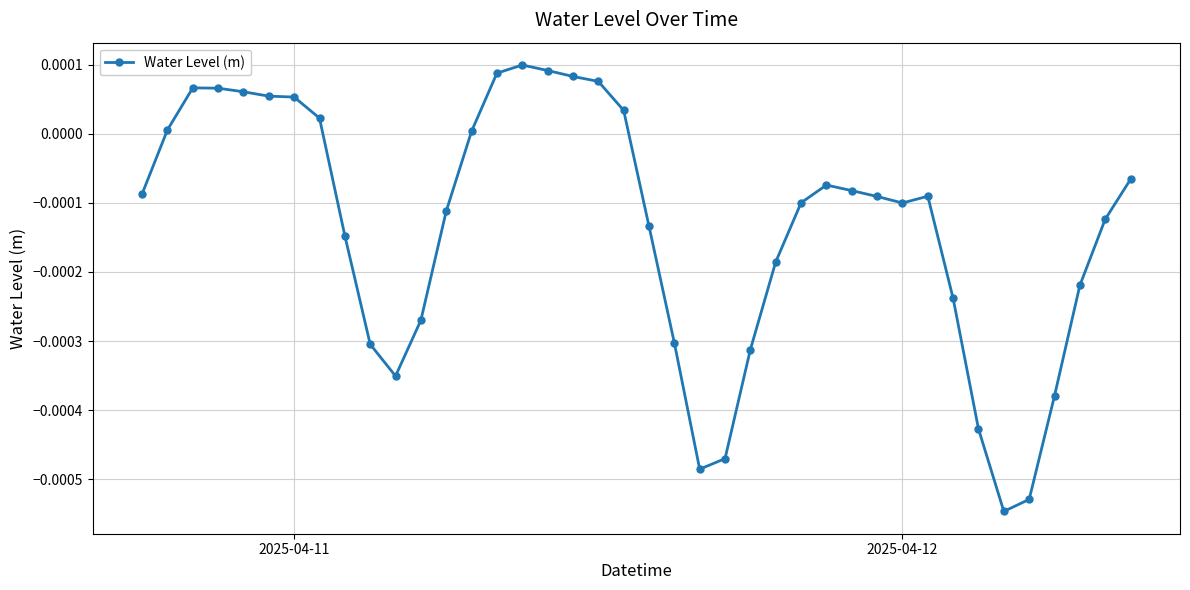

True or false: there are more than 1 points higher than both neighbors.

True